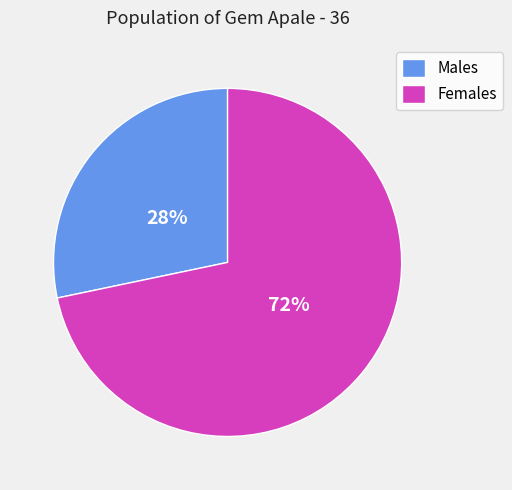

Do Males and Females together represent more than half of the pie?

Yes